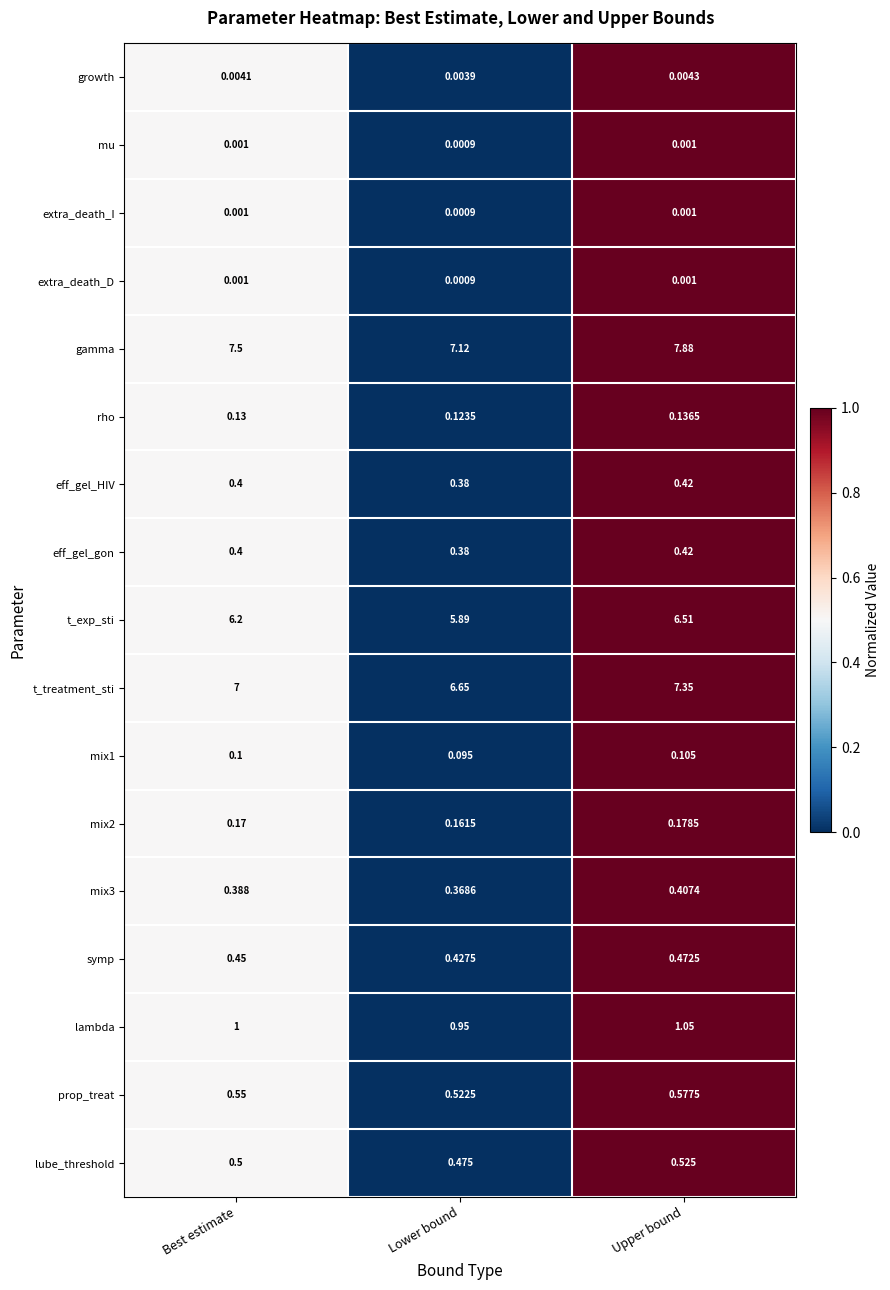

Which series has the largest range (max minus min)?

gamma